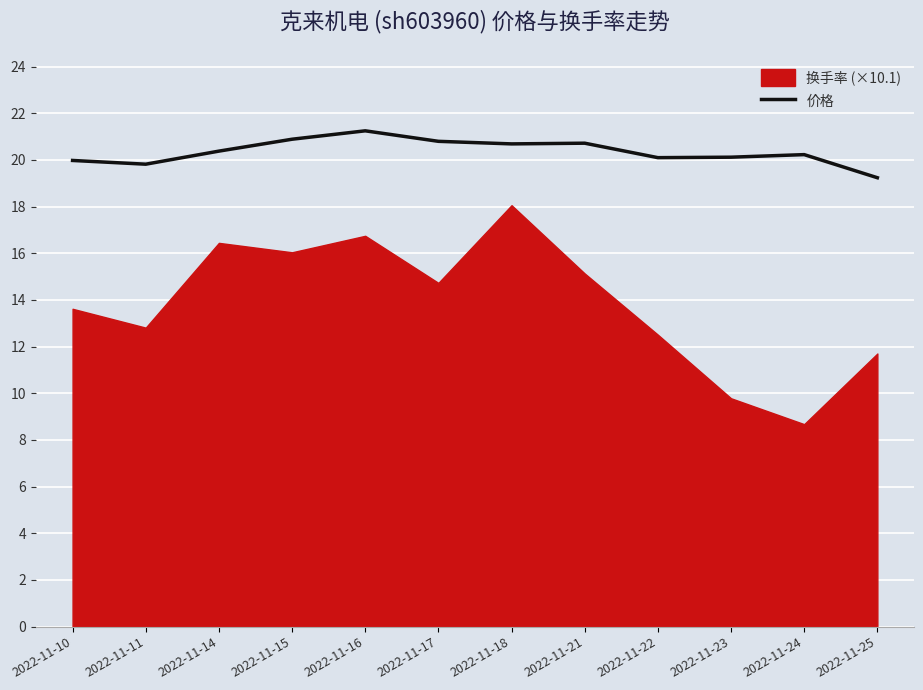

True or false: there are more than 1 points higher than both neighbors.

True